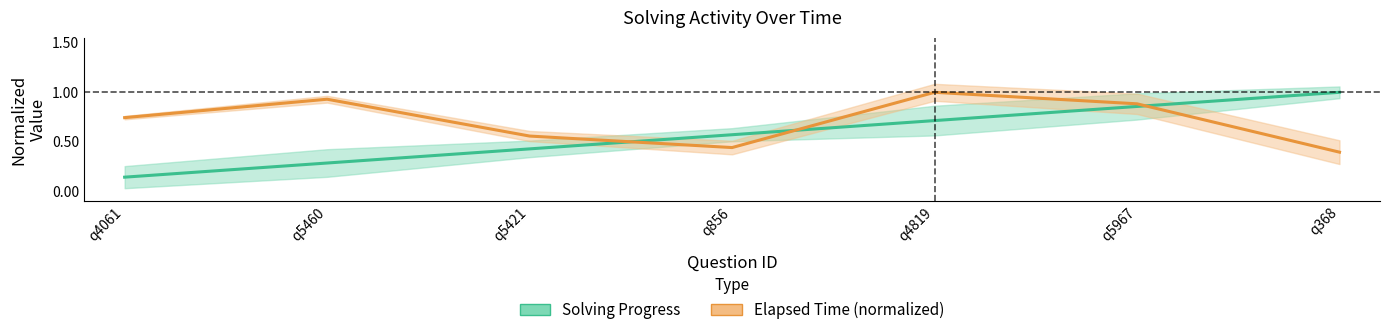

At q4061, list the series in order from smallest to largest.

Solving Progress, Elapsed Time (normalized)